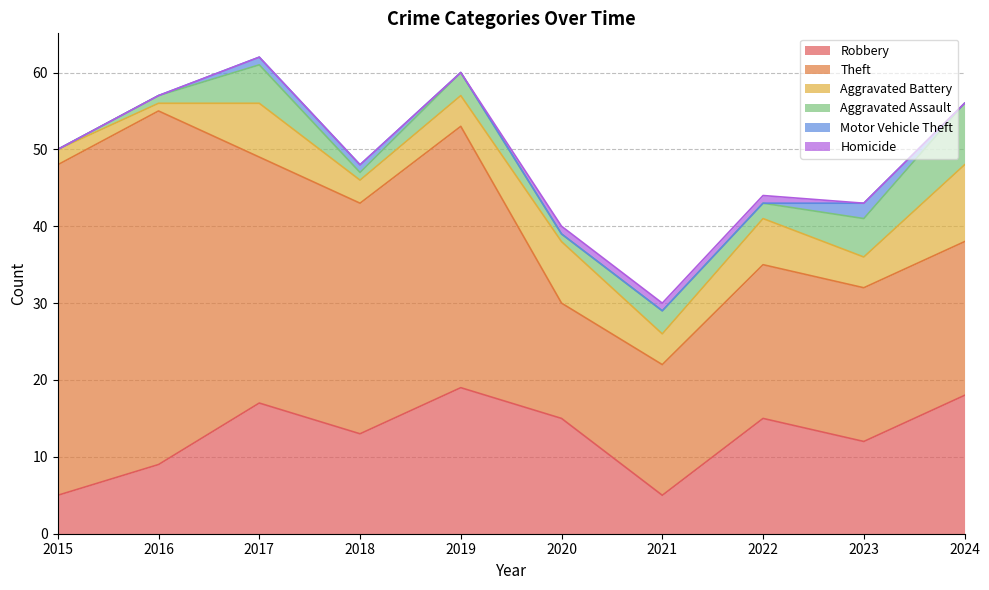

At which label does Robbery first exceed 15?

2017